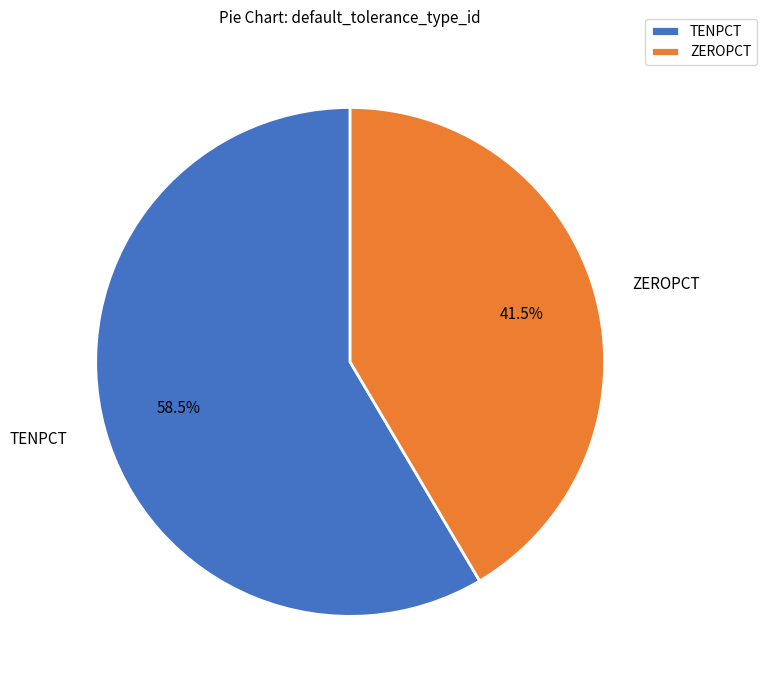

Which has a higher value, ZEROPCT or TENPCT?

TENPCT